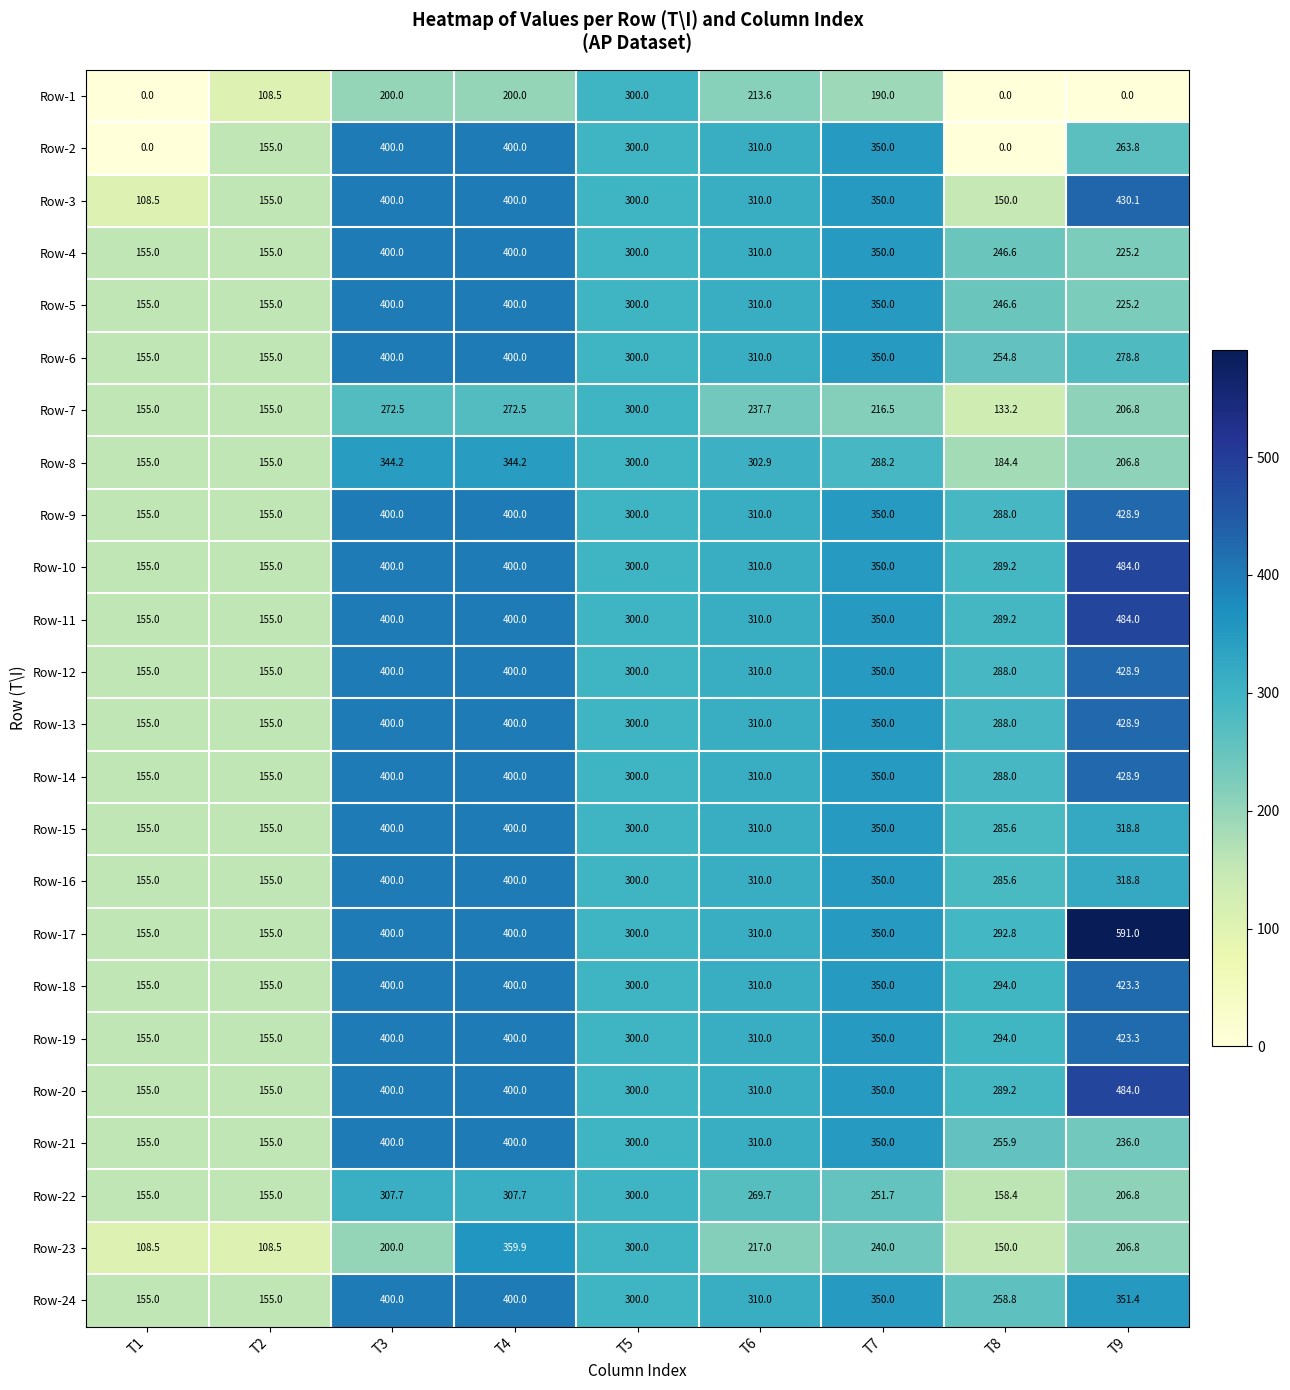

At how many categories does at least one series exceed 348?

4